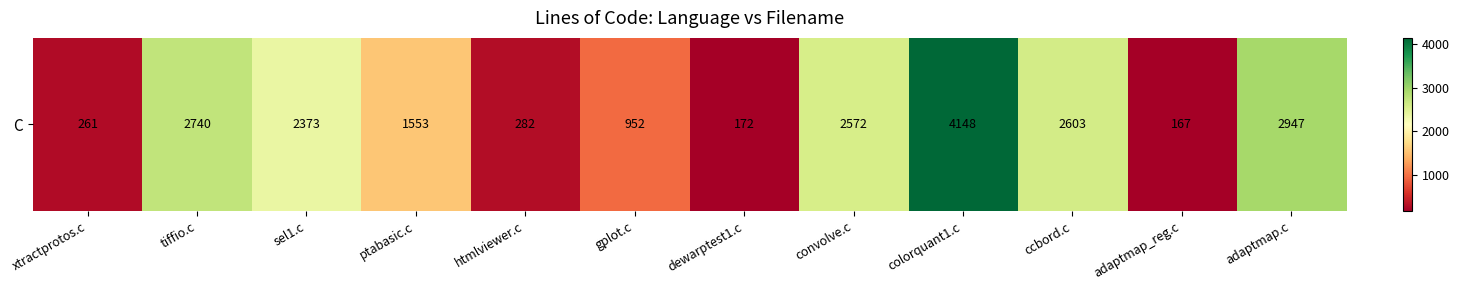

Which category has the highest value across all series?

colorquant1.c